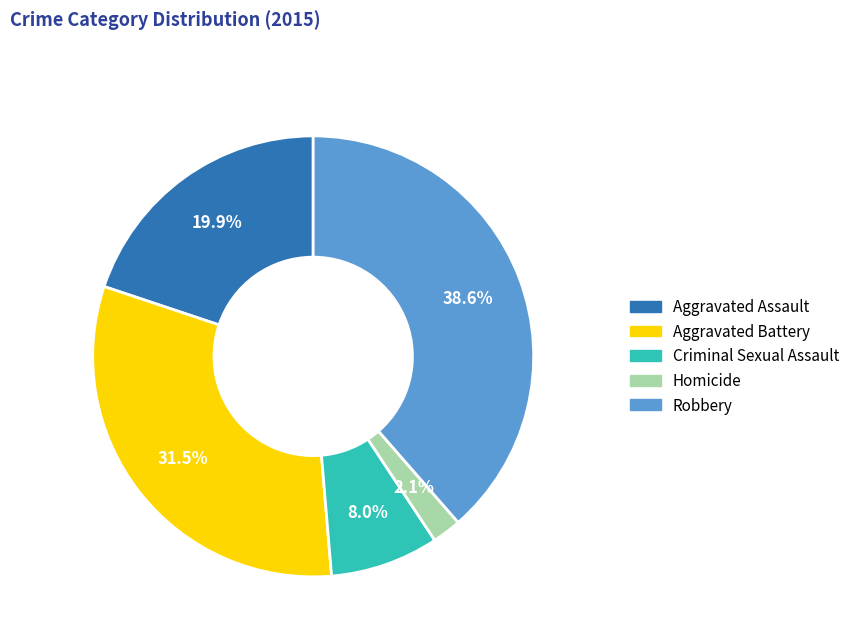

To the nearest percent, what percentage of the pie is Aggravated Assault?

20%